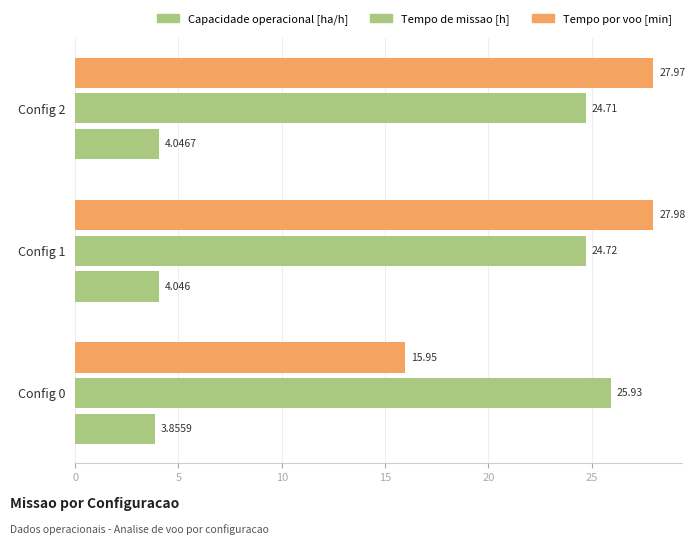

How many data points does each series have?

3